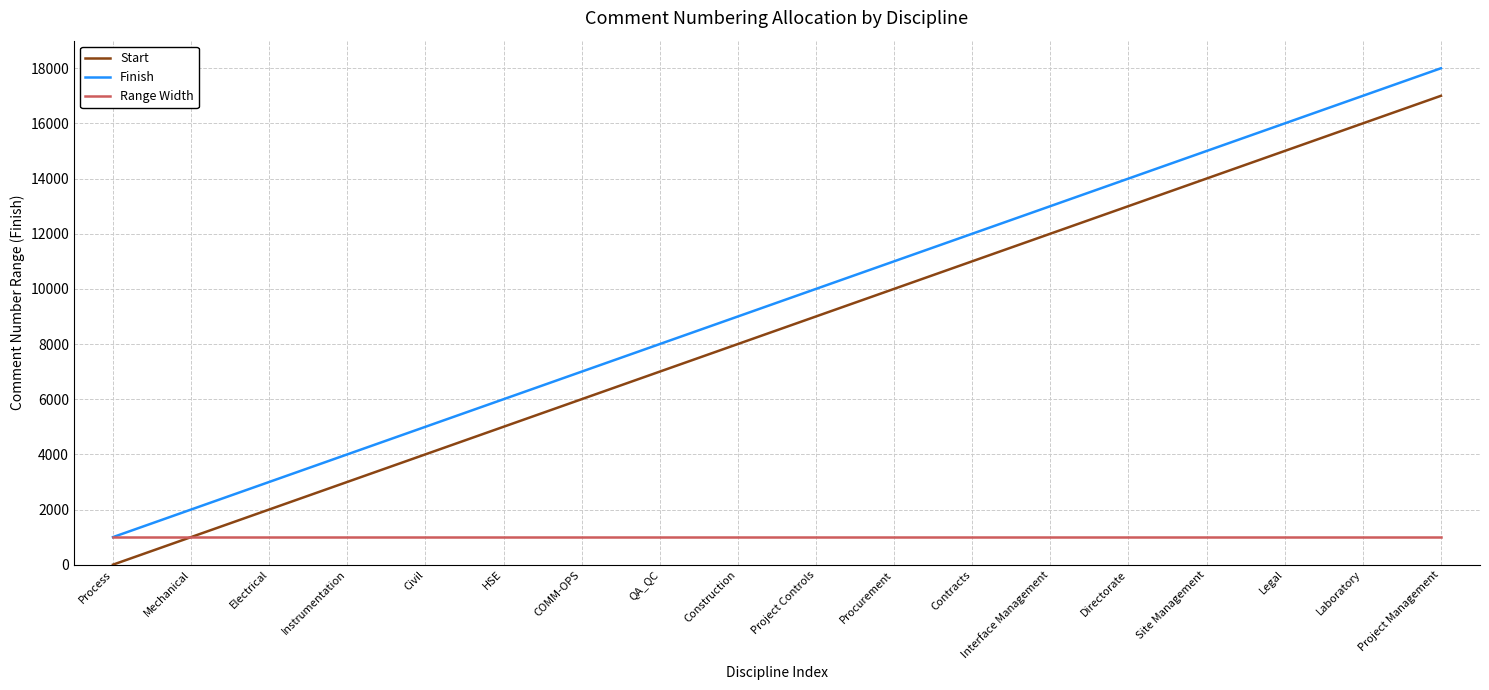

True or false: Finish and Start cross at least once.

False